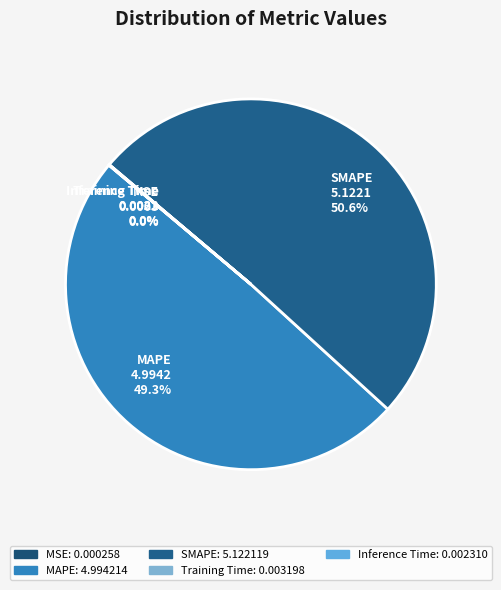

What is the largest slice in the pie chart?

SMAPE